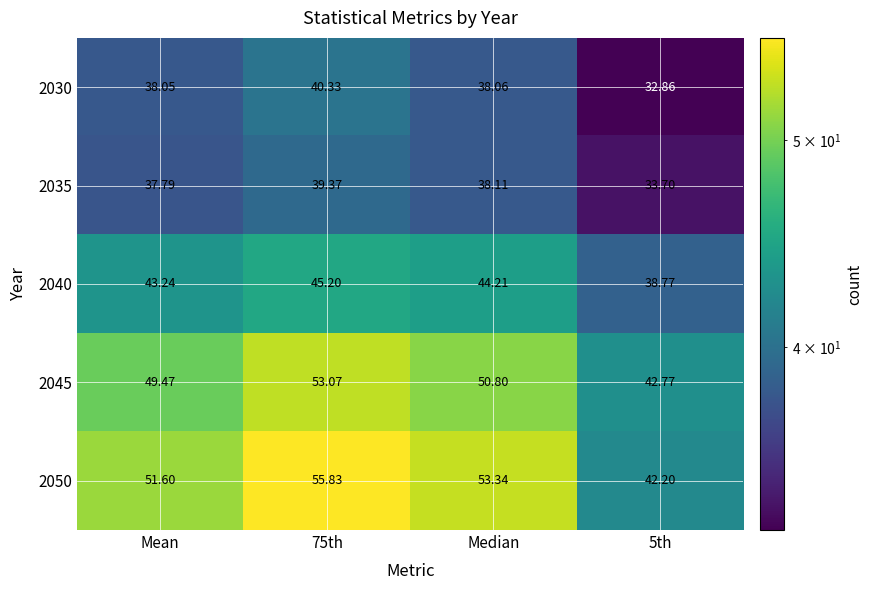

Count the number of data series in this chart.

5